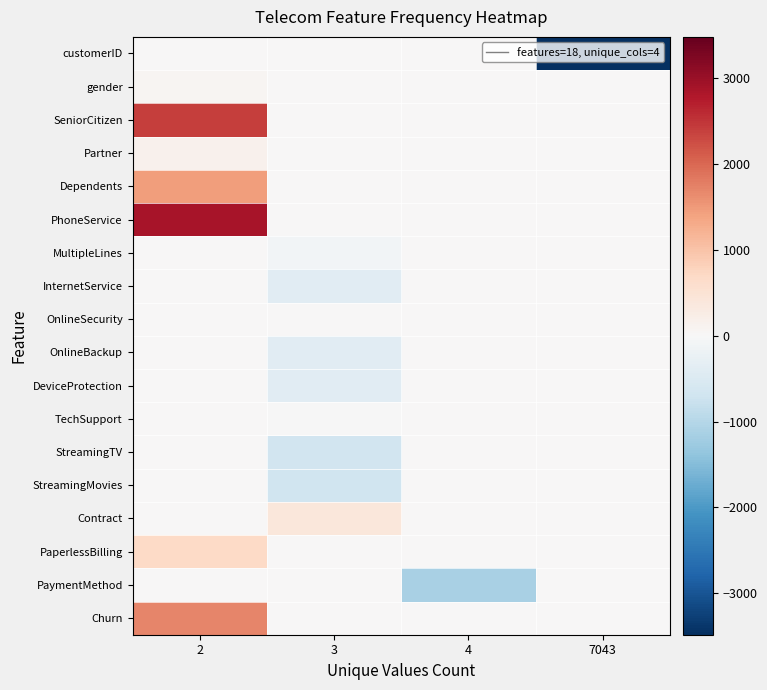

Which series has the largest range (max minus min)?

row_0